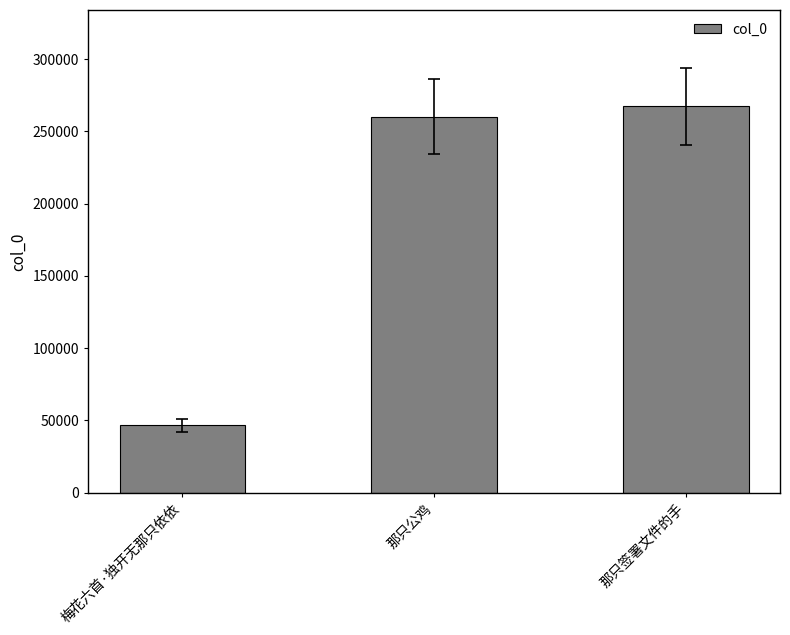

List the labels in order of value, smallest first.

梅花六首·独开无那只依依, 那只公鸡, 那只签署文件的手